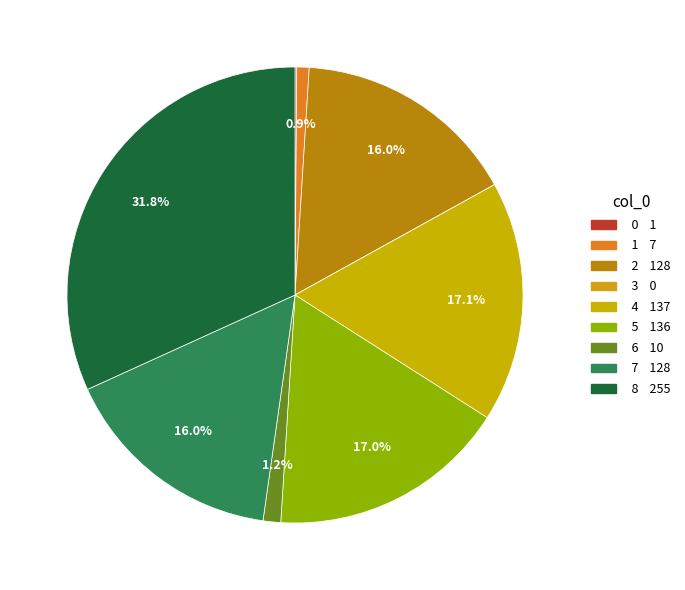

To the nearest percent, what is the difference between the largest and smallest slice percentages?

32%